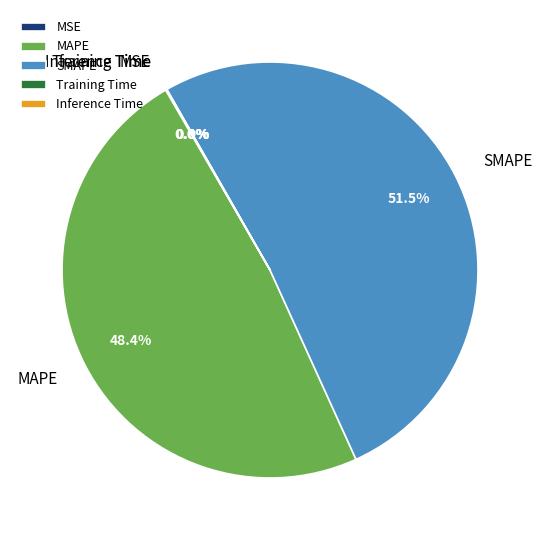

Which slice is the largest?

SMAPE